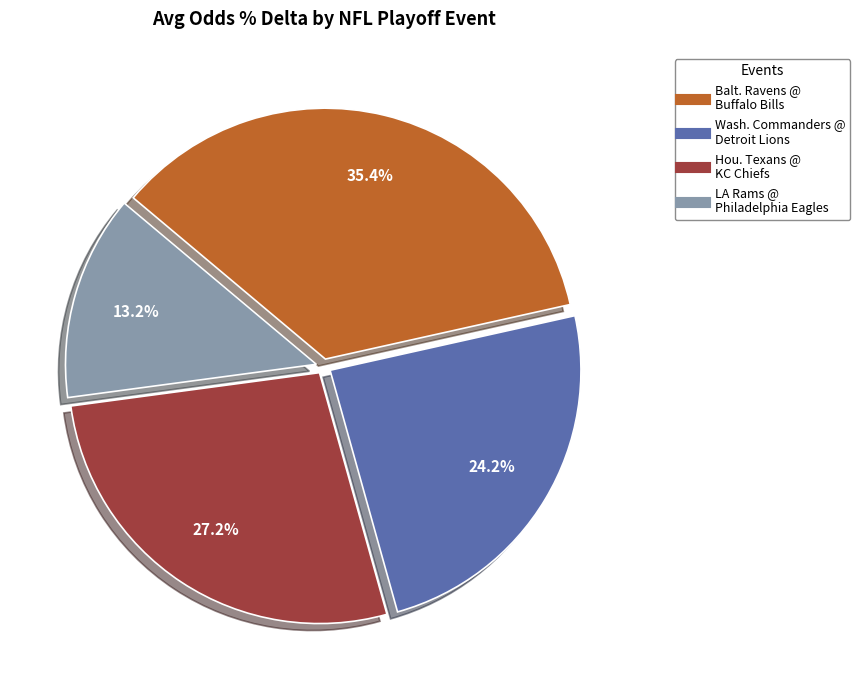

Is there any slice that represents more than half of the pie?

No